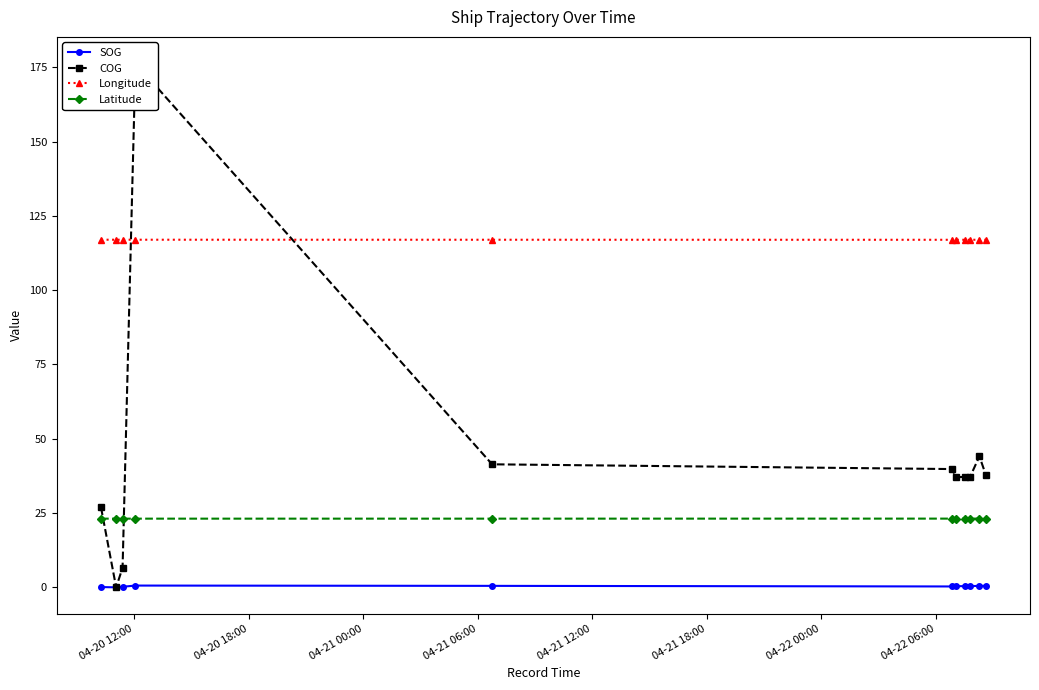

True or false: Latitude and Longitude cross at least once.

False